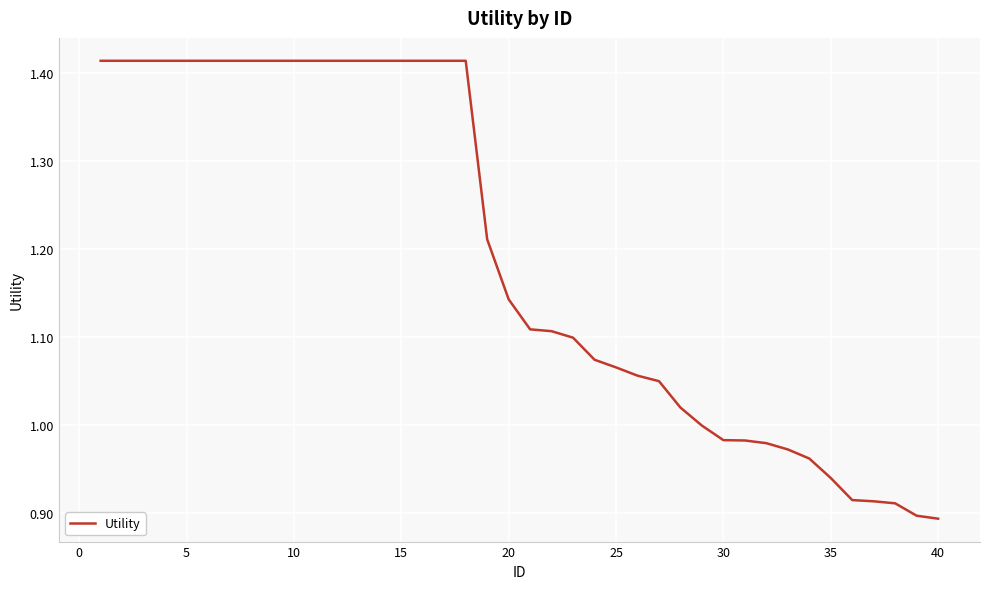

Does the chart have visible grid lines?

Yes